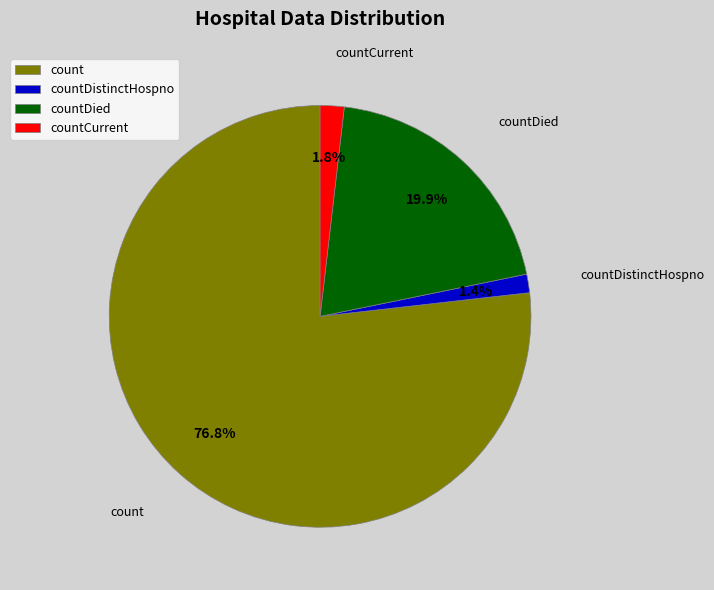

Is it true that countDistinctHospno is 11% of the pie?

False